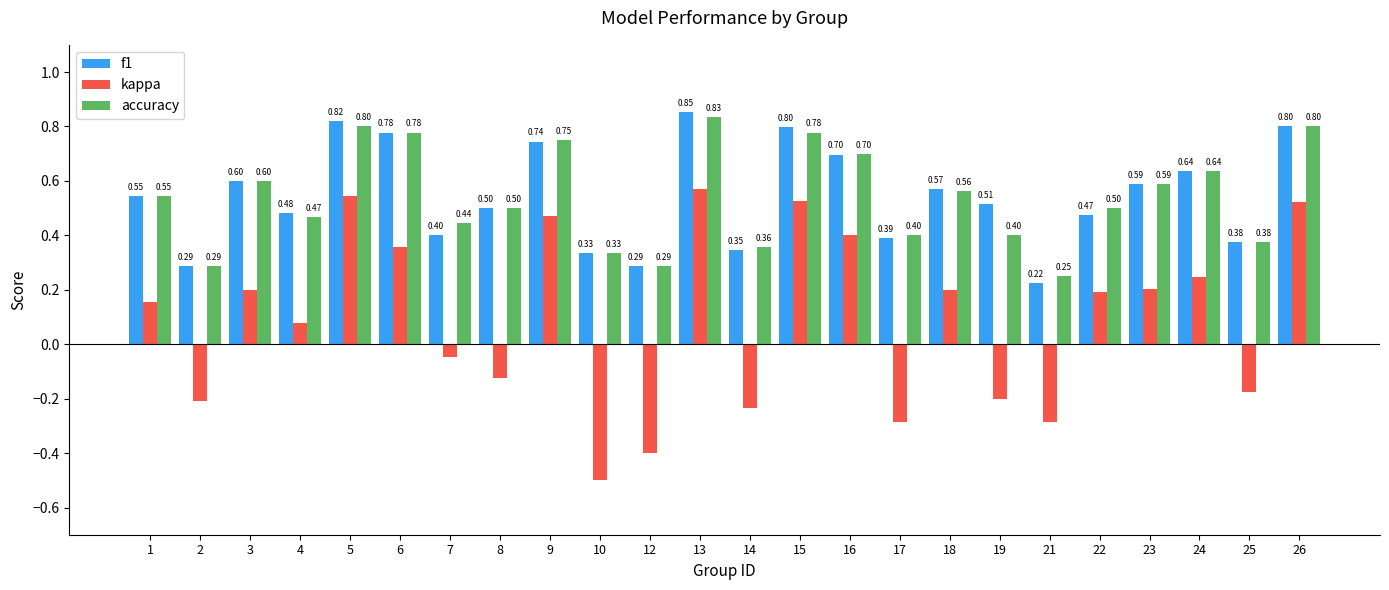

How many distinct data groups are displayed?

3